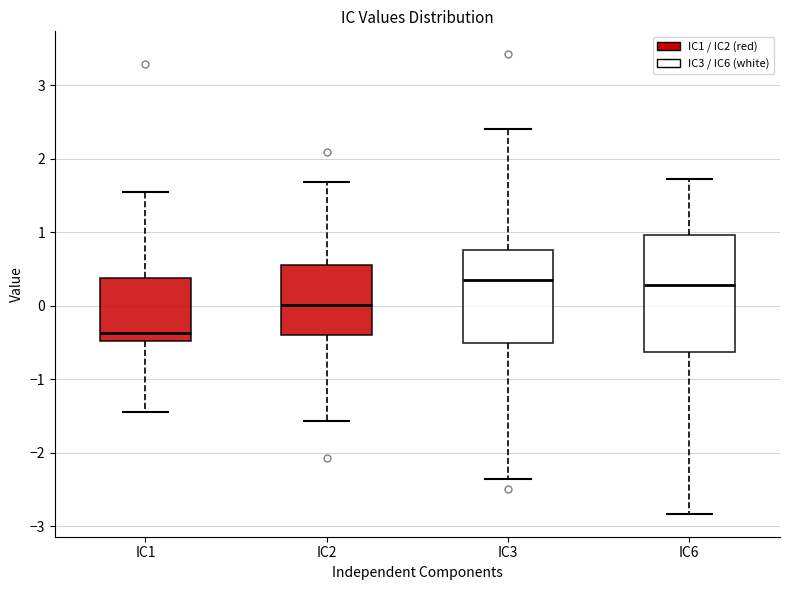

Reading left to right, read every box against the y-axis: the position of its median line, the range the box covers, and the ends of its whiskers. The values are not printed on the chart, so give them approximately, as read against the axis.

IC1: median -0.4, box -0.5 to 0.4, whiskers -1.5 to 1.5
IC2: median 0.0, box -0.4 to 0.6, whiskers -1.6 to 1.7
IC3: median 0.4, box -0.5 to 0.8, whiskers -2.4 to 2.4
IC6: median 0.3, box -0.6 to 1.0, whiskers -2.8 to 1.7